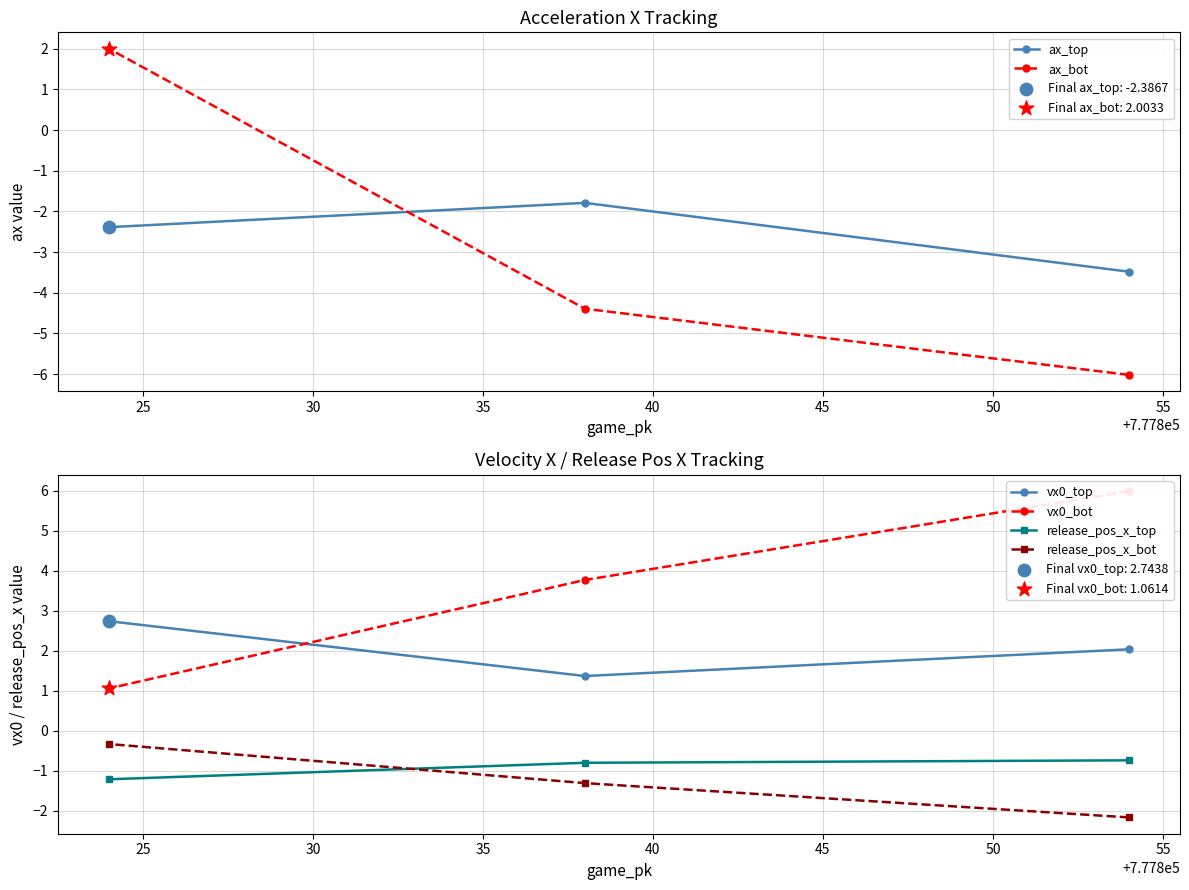

At how many categories does at least one series exceed -4?

3